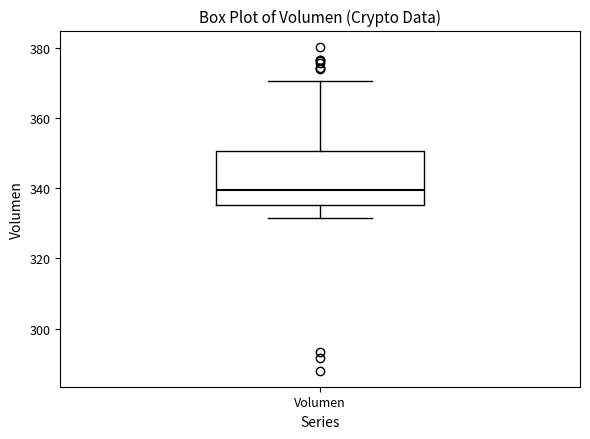

Transcribe this box plot: give where the median line is, the range the box spans, and where the two whiskers end, as read against the y-axis. The values are not printed on the chart, so give them approximately, as read against the axis.

median 340, box 336 to 350, whiskers 332 to 370